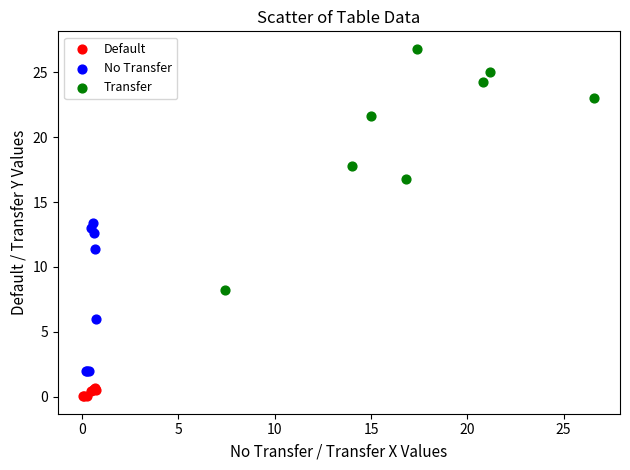

Which series has the largest Y range (max minus min)?

Transfer